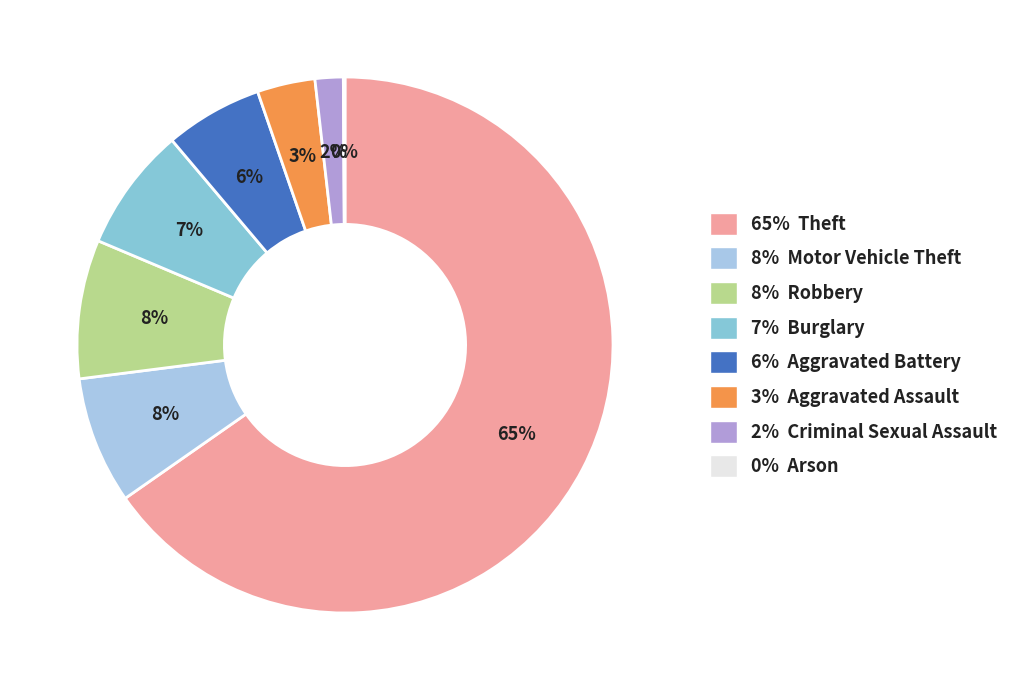

To the nearest percent, what is the average slice percentage?

12%